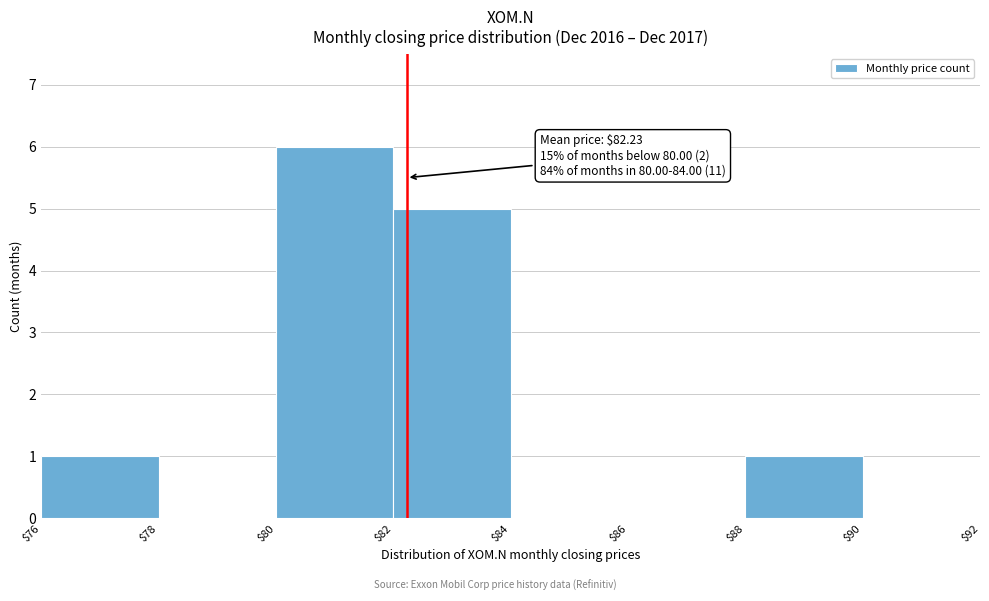

Which range on the x-axis has the tallest bar?

$80 to $82